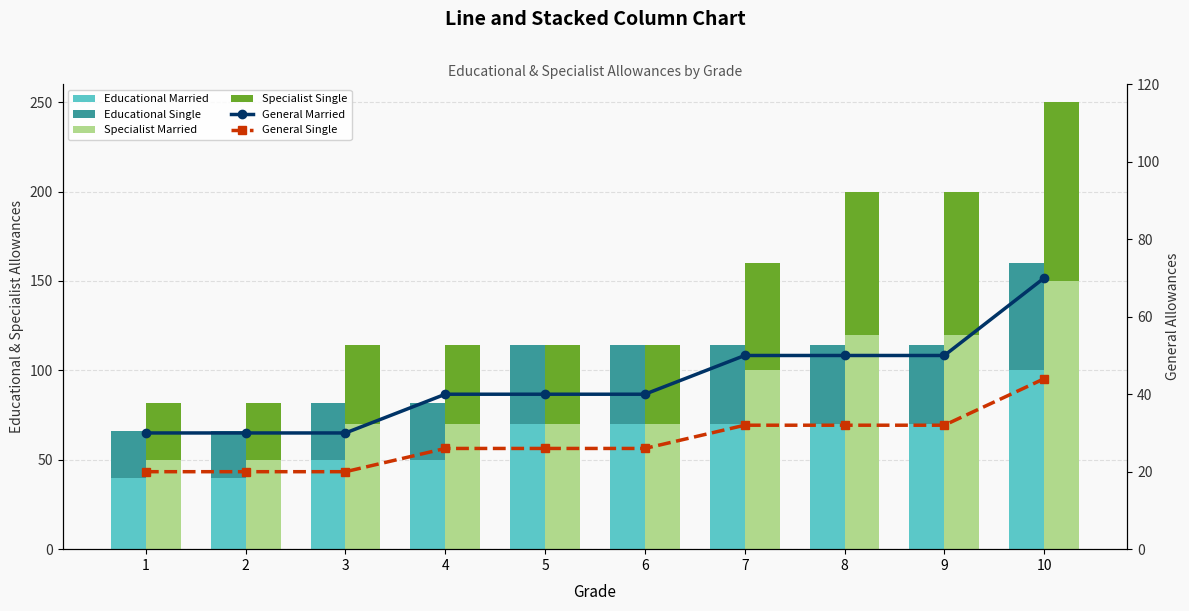

Where is Educational Married nearest to the value 70?

5